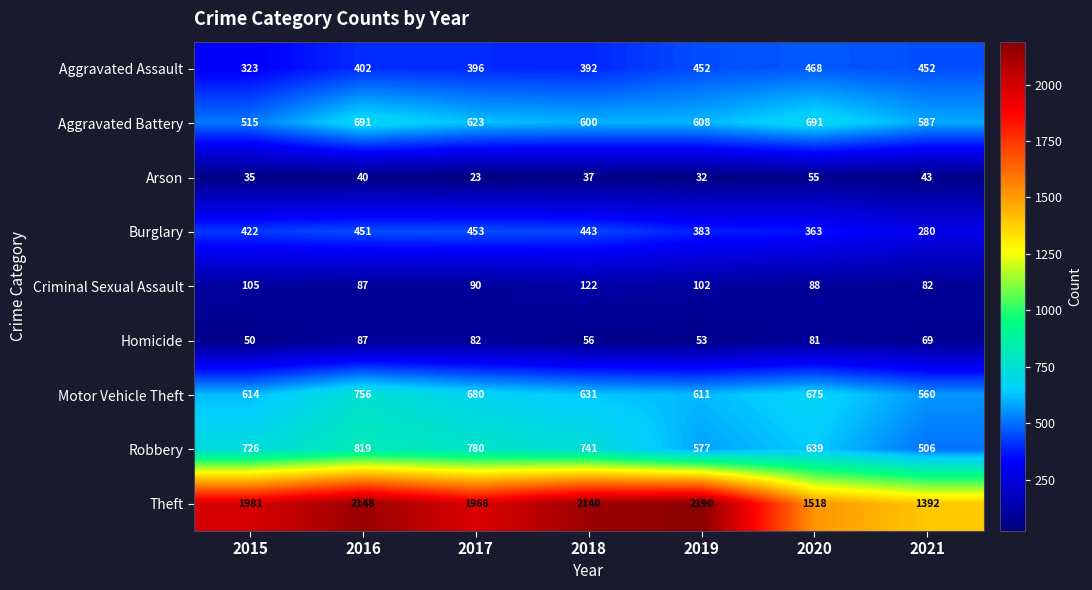

What is the difference between the highest and lowest values at 2015?

1946